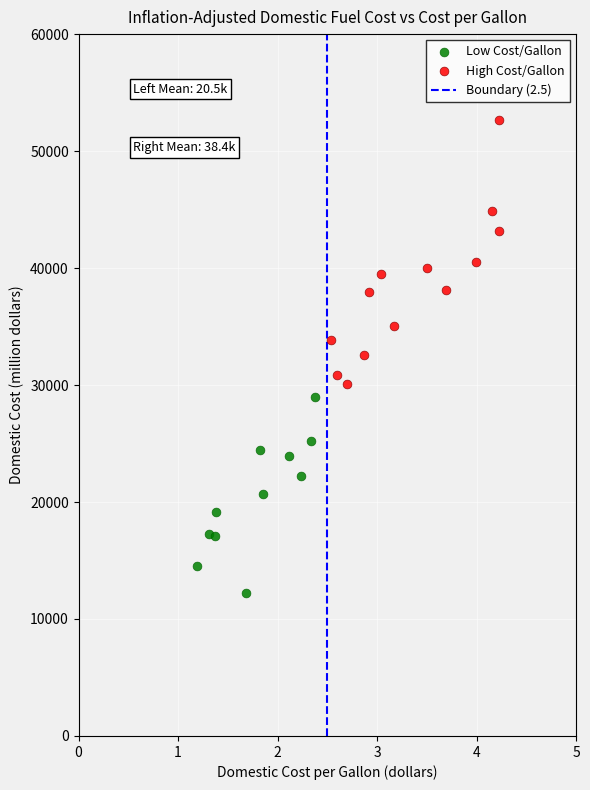

Which series has the largest Y range (max minus min)?

High Cost/Gallon